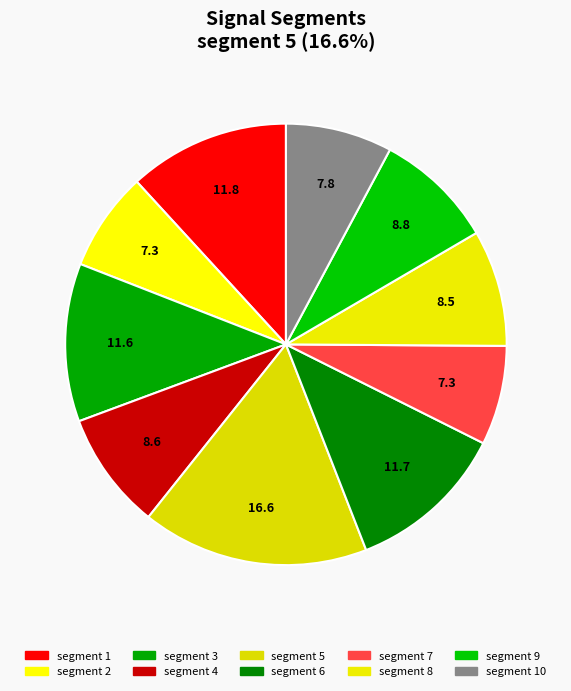

Which category has the biggest portion of the pie?

segment 5